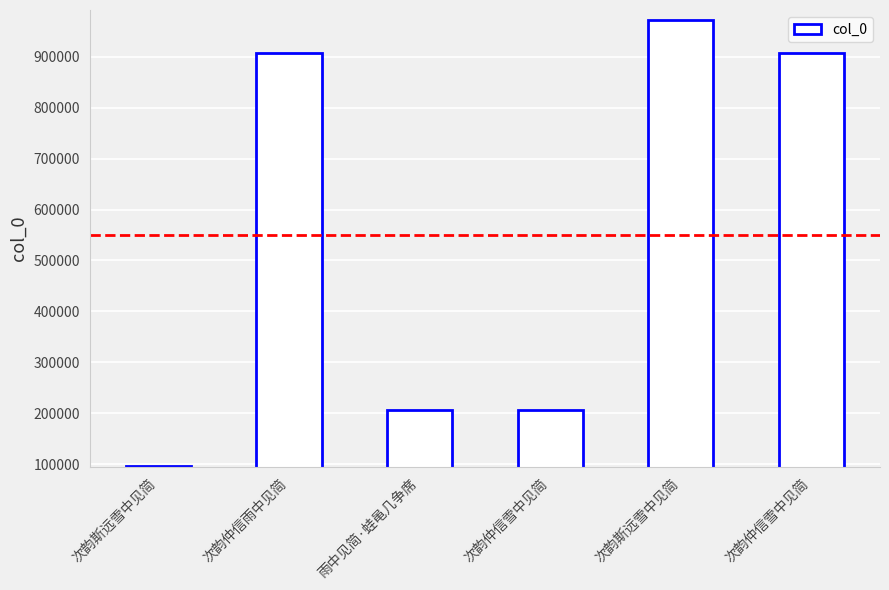

How many series are shown in this chart?

1